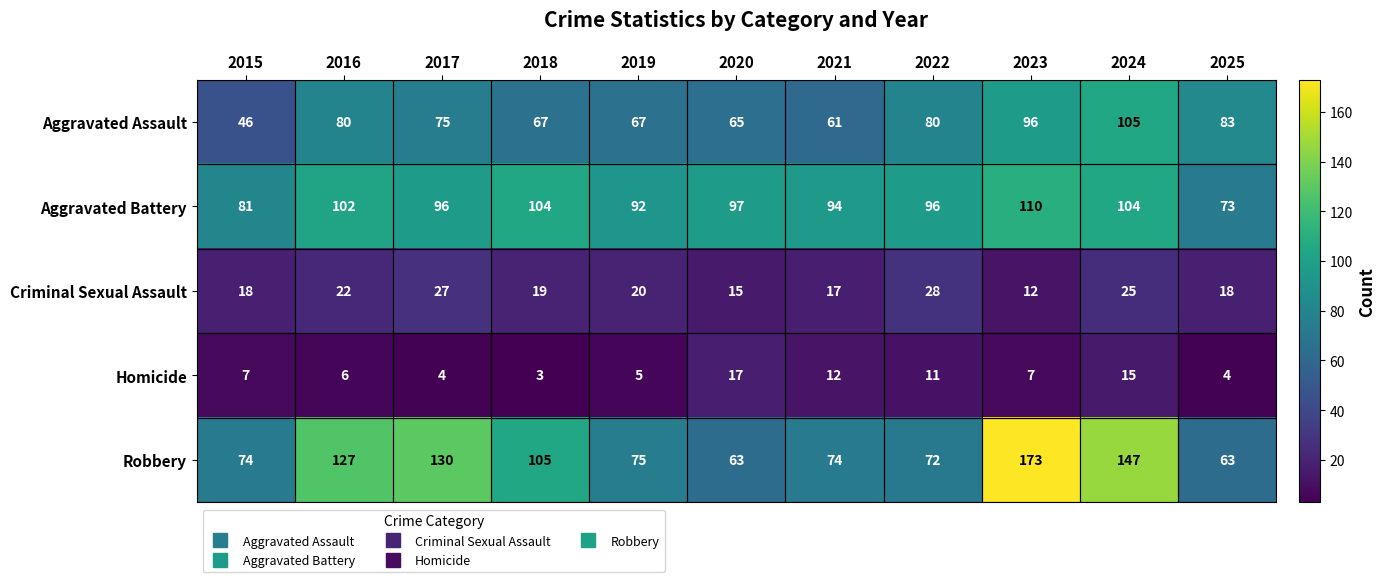

Where is Aggravated Battery nearest to the value 91?

2019